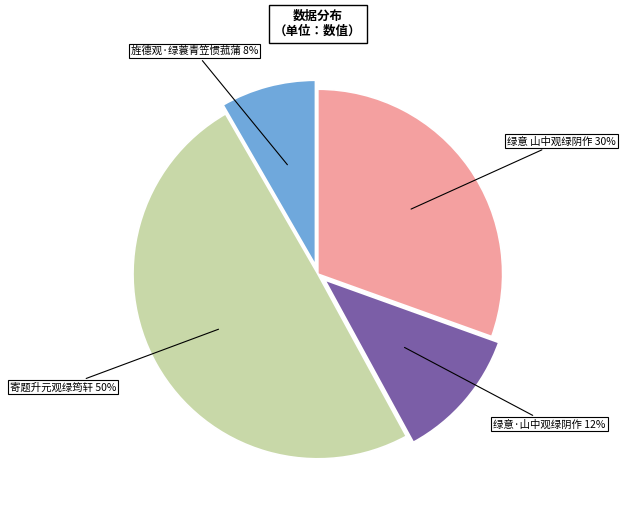

Is there any slice that represents more than half of the pie?

No